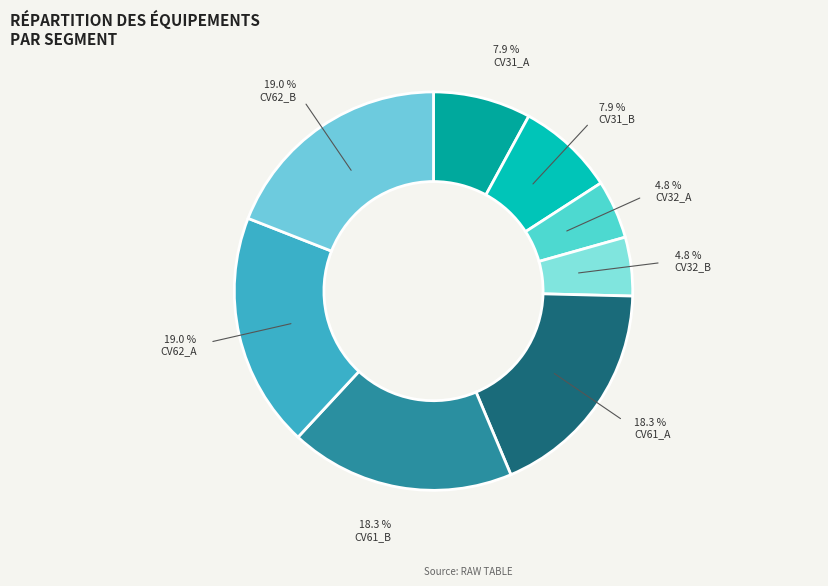

To the nearest percent, what percentage of the pie is CV61_B?

18%